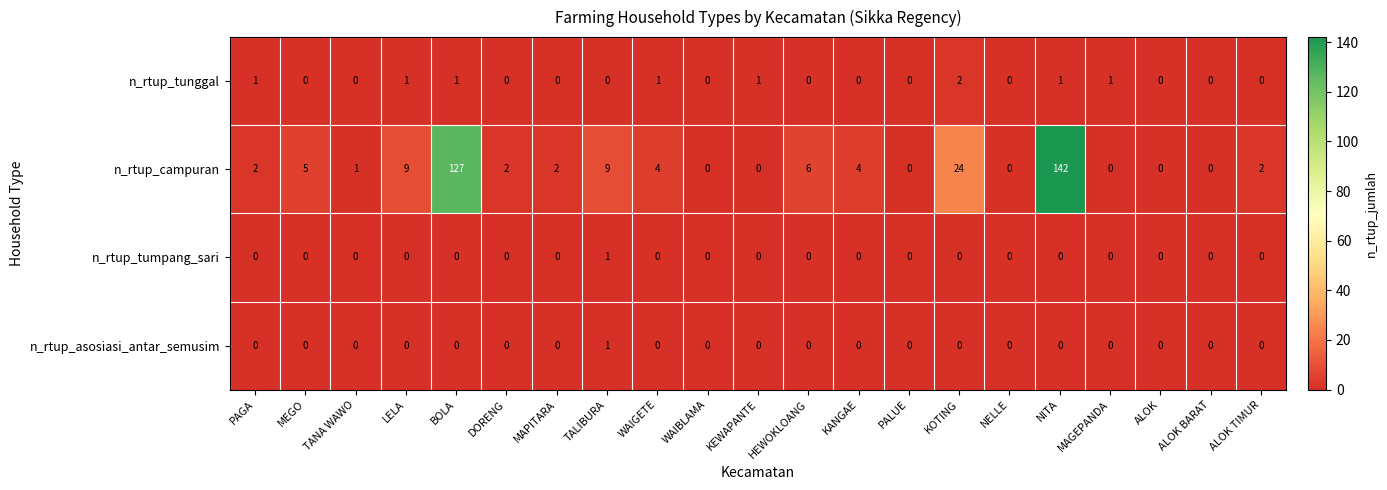

The value of n_rtup_asosiasi_antar_semusim at KANGAE is 0. True or false?

True